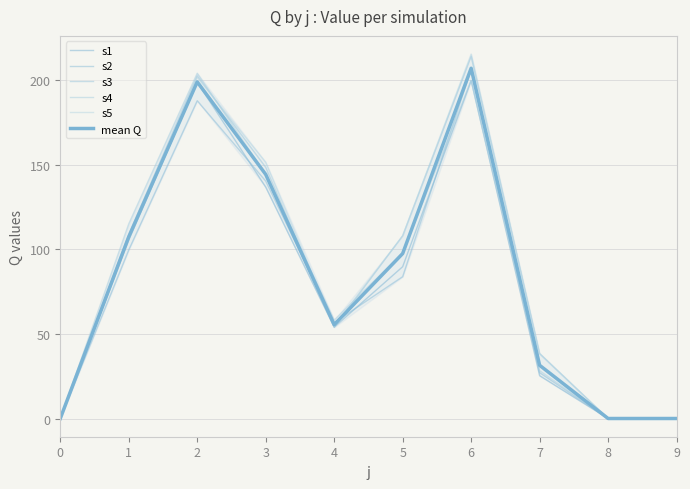

Is it true that s2 equals 52.7 at 3?

False